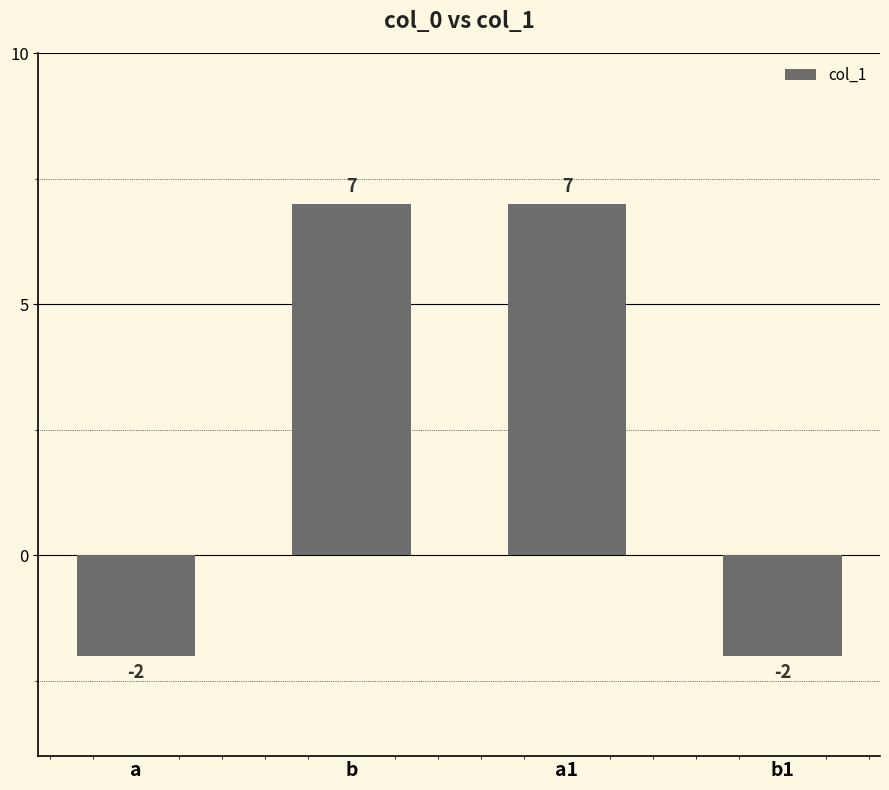

What is the value of the 1st bar from the left?

-2